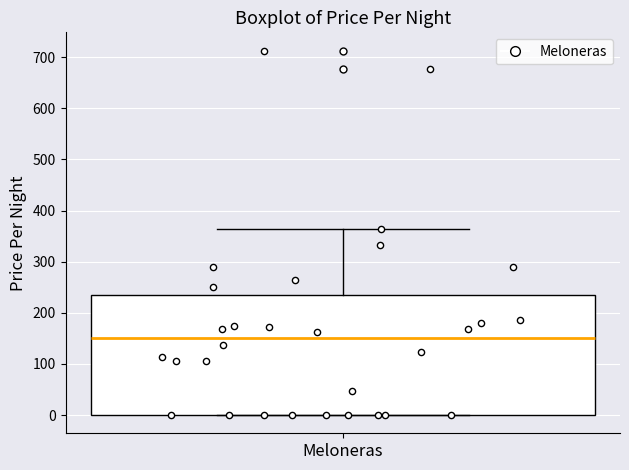

Where does the upper whisker of the box for Meloneras end on the y-axis? The values are not printed on the chart, so give them approximately, as read against the axis.

360